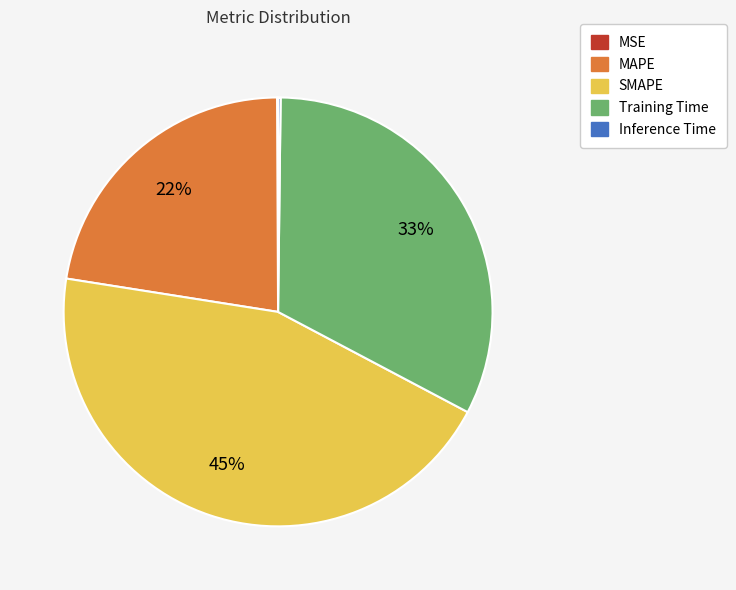

Do Training Time and SMAPE together represent more than half of the pie?

Yes